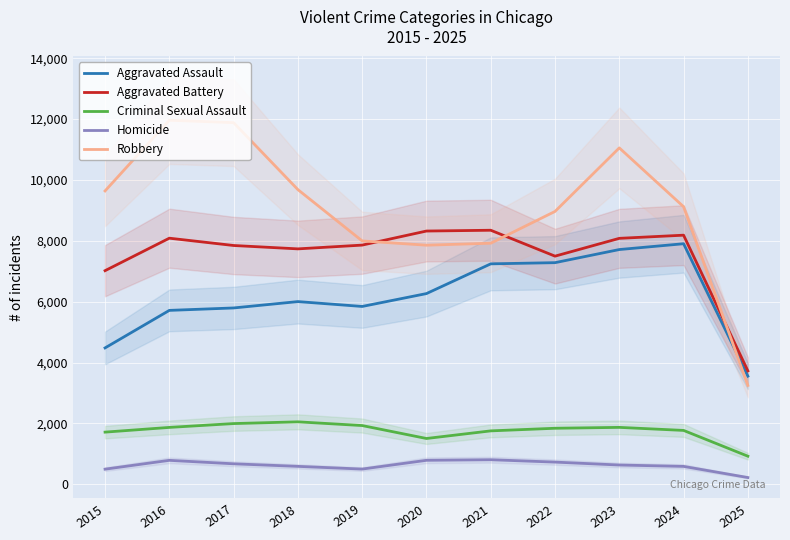

What are all the series names shown in the legend?

Aggravated Assault, Aggravated Battery, Criminal Sexual Assault, Homicide, Robbery